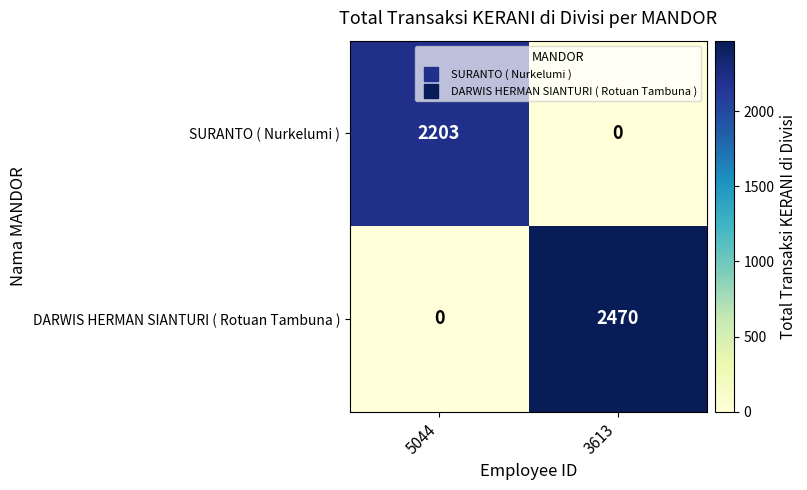

Reading left to right, list all the values displayed in this chart.

SURANTO ( Nurkelumi ): 5044=2203	3613=0
DARWIS HERMAN SIANTURI ( Rotuan Tambuna ): 5044=0	3613=2470